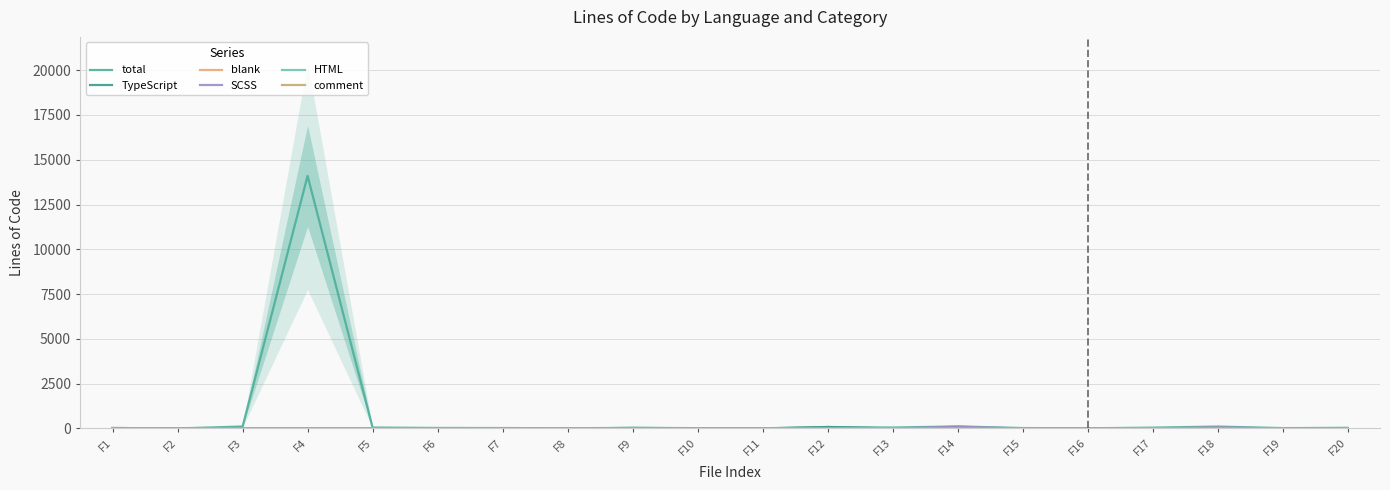

Reading left to right, what are all the values shown in this chart?

total: F1=29	F2=2	F3=110	F4=14103	F5=53	F6=30	F7=25	F8=11	F9=36	F10=19	F11=10	F12=83	F13=52	F14=116	F15=24	F16=11	F17=47	F18=107	F19=22	F20=31
TypeScript: F1=0	F2=0	F3=0	F4=0	F5=0	F6=22	F7=0	F8=0	F9=31	F10=12	F11=0	F12=82	F13=0	F14=0	F15=18	F16=8	F17=0	F18=0	F19=17	F20=27
blank: F1=29	F2=2	F3=1	F4=1	F5=1	F6=6	F7=5	F8=0	F9=5	F10=7	F11=3	F12=1	F13=4	F14=16	F15=6	F16=3	F17=8	F18=15	F19=5	F20=4
SCSS: F1=0	F2=0	F3=0	F4=0	F5=0	F6=0	F7=0	F8=0	F9=0	F10=0	F11=0	F12=0	F13=0	F14=100	F15=0	F16=0	F17=0	F18=64	F19=0	F20=0
HTML: F1=0	F2=0	F3=0	F4=0	F5=0	F6=0	F7=0	F8=11	F9=0	F10=0	F11=0	F12=0	F13=26	F14=0	F15=0	F16=0	F17=19	F18=0	F19=0	F20=0
comment: F1=7	F2=0	F3=0	F4=0	F5=0	F6=2	F7=0	F8=0	F9=0	F10=0	F11=7	F12=0	F13=22	F14=0	F15=0	F16=0	F17=20	F18=28	F19=0	F20=0